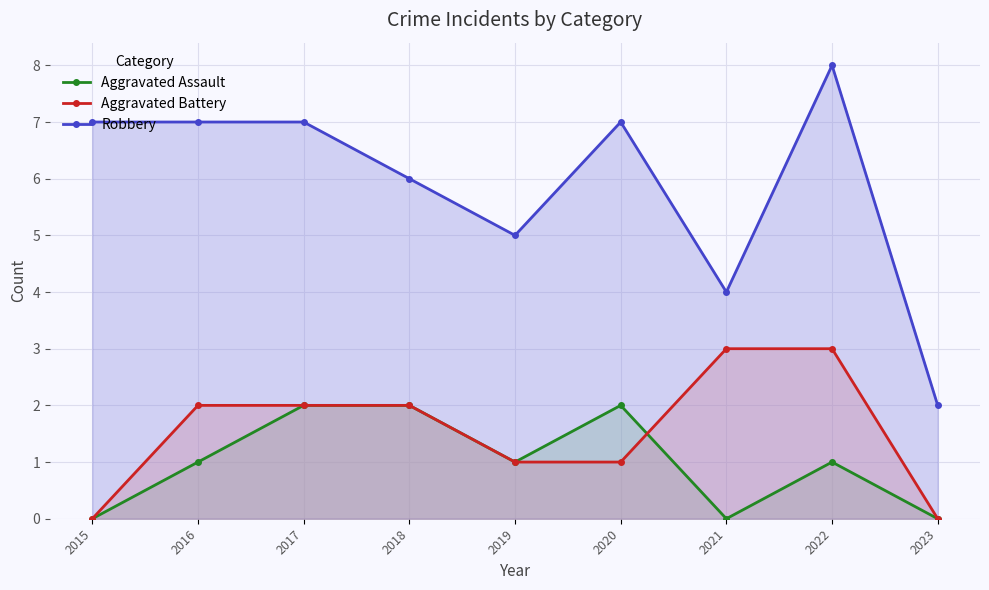

The Robbery series shows 2 at 2016. True or false?

False